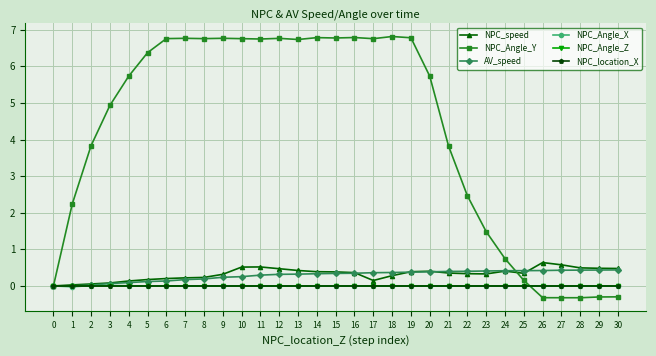

Between 16 and 26, which series saw the biggest shift?

NPC_Angle_Y